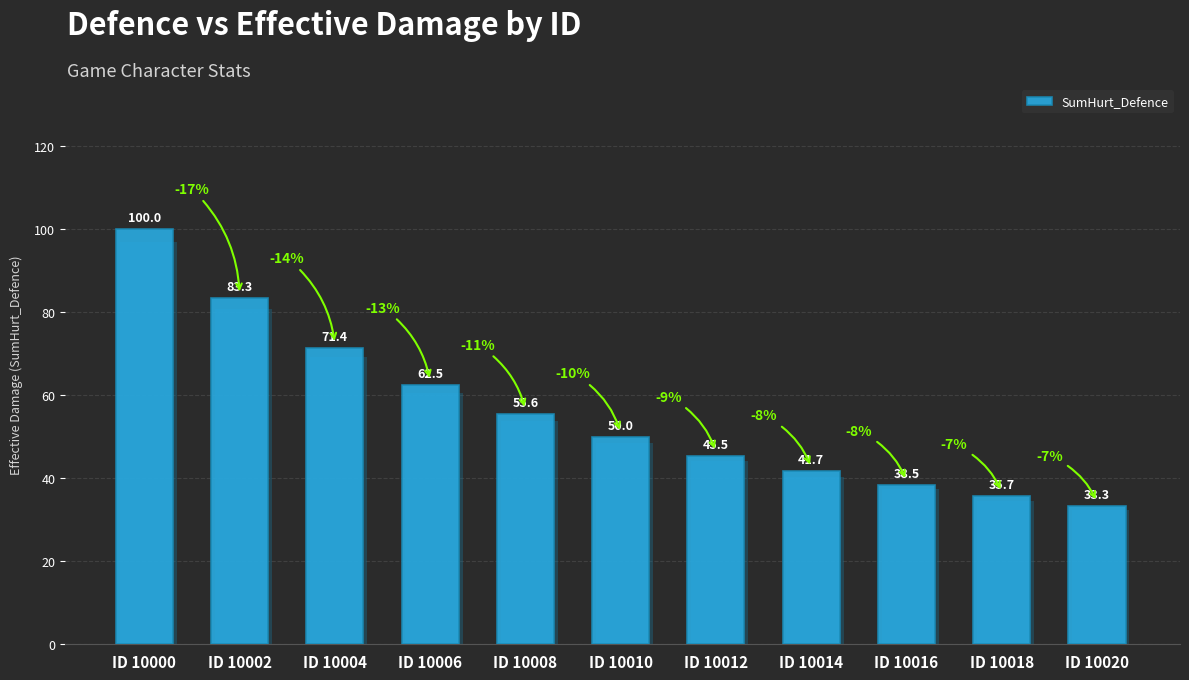

Reading left to right, transcribe all the data shown in this chart.

100.0	83.3	71.4	62.5	55.6	50.0	45.5	41.7	38.5	35.7	33.3